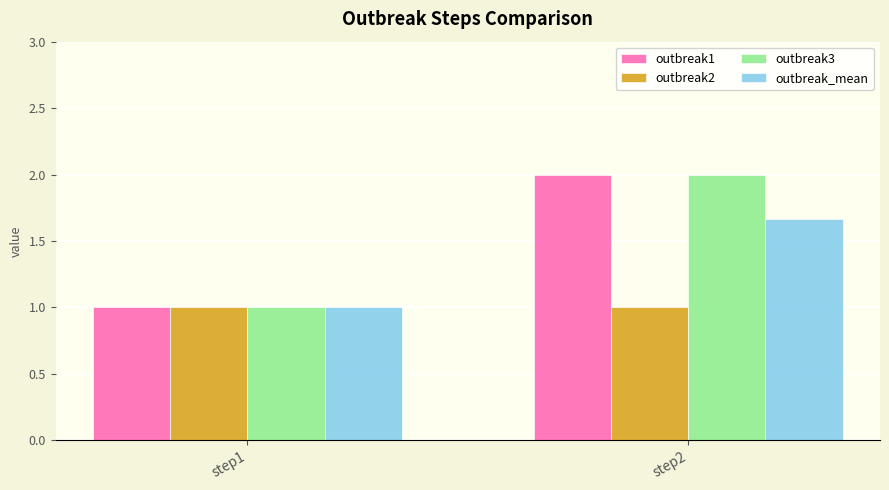

The outbreak1 series shows 1.0 at step1. True or false?

True